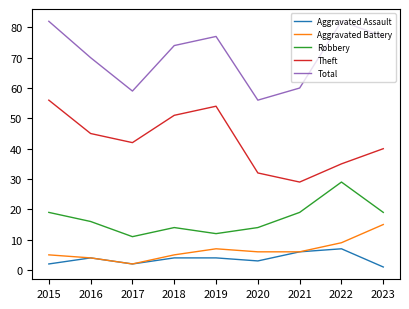

Does the chart have visible grid lines?

No